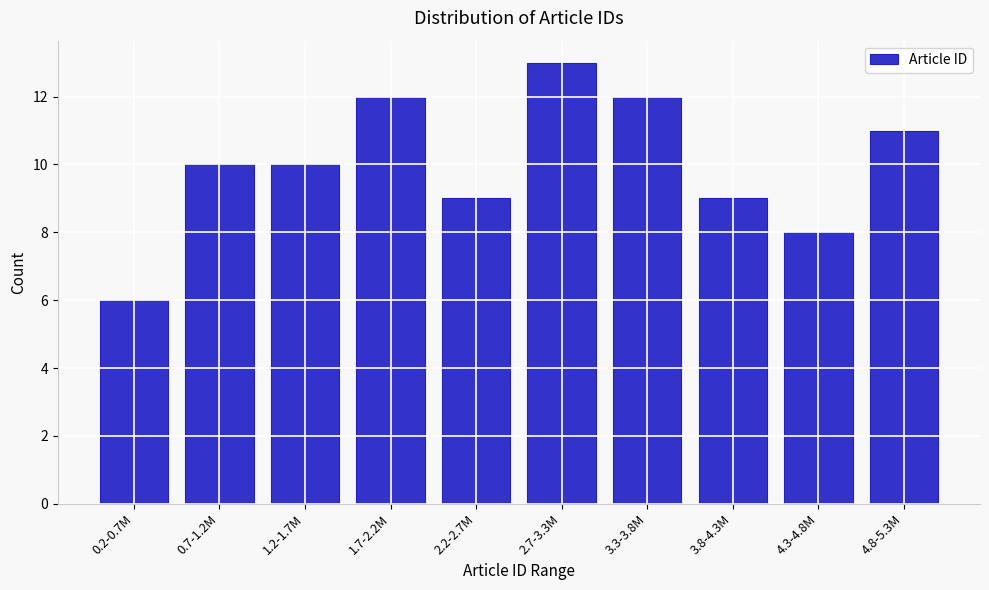

Reading left to right, transcribe all the data shown in this chart.

6	10	10	12	9	13	12	9	8	11